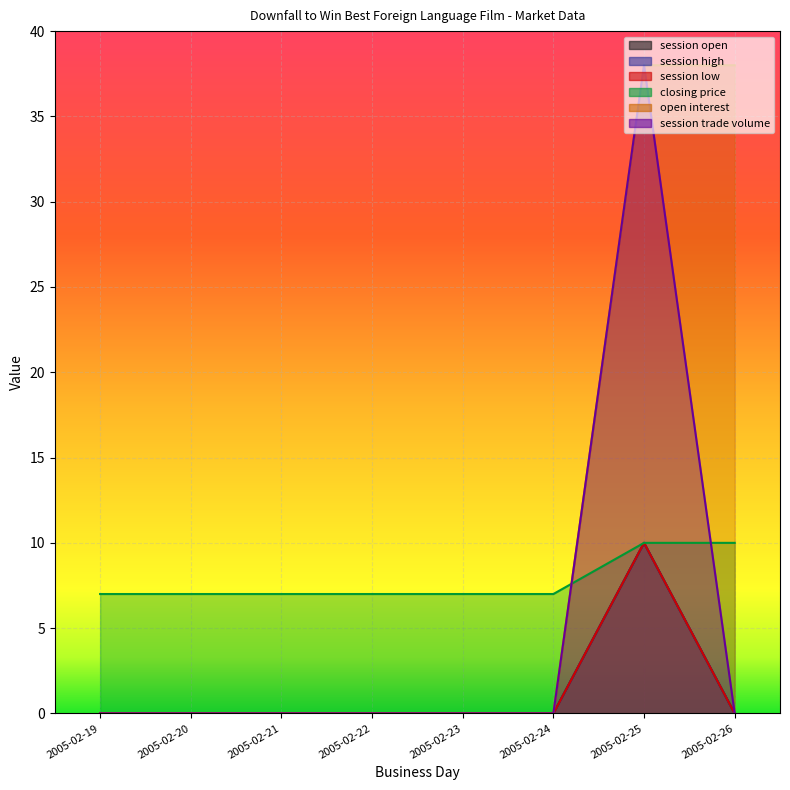

What is the sum of all open interest values?

76